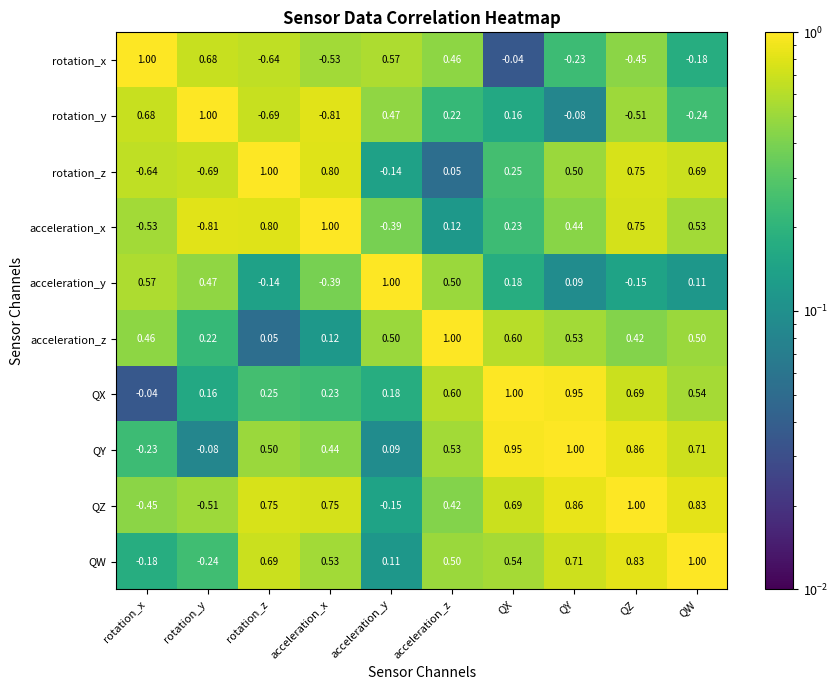

Which category has the lowest value in the QX series?

rotation_x